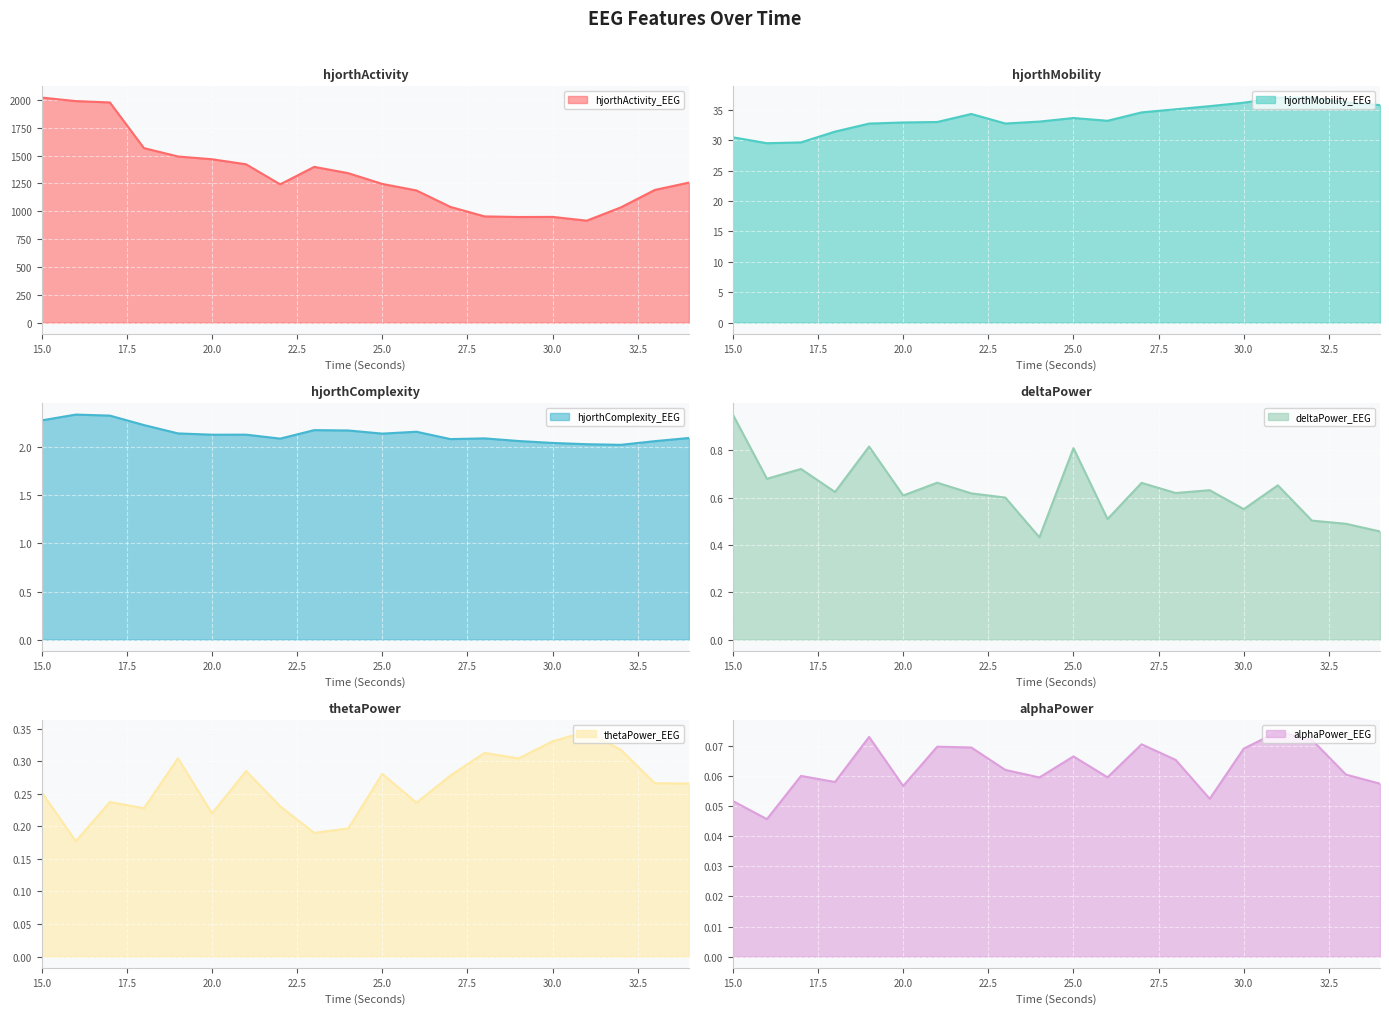

How many categories are shown in the chart?

20